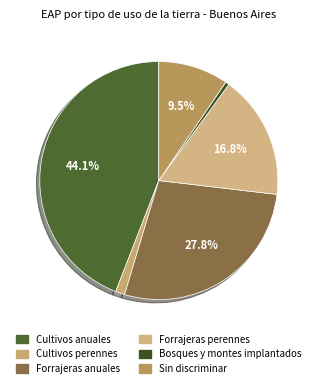

Which category has the smallest portion of the pie?

Bosques y montes implantados